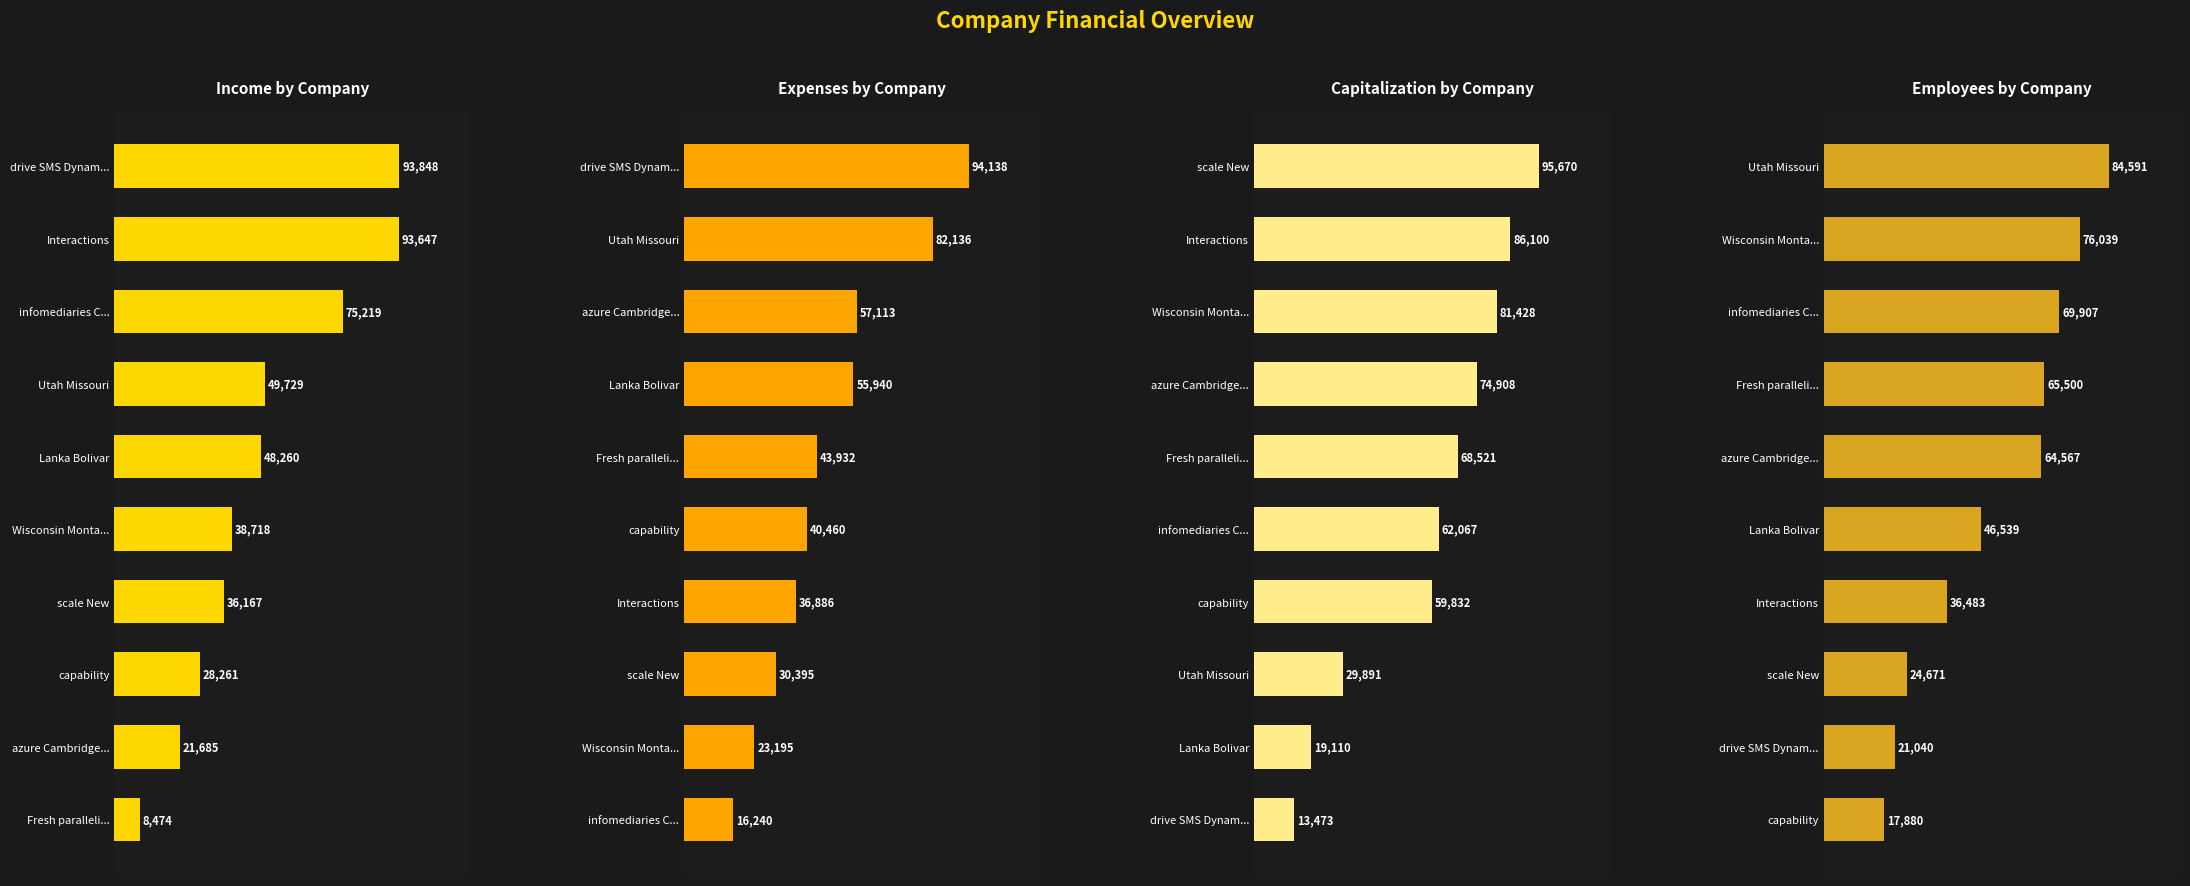

What is the maximum value shown in the chart?

95670